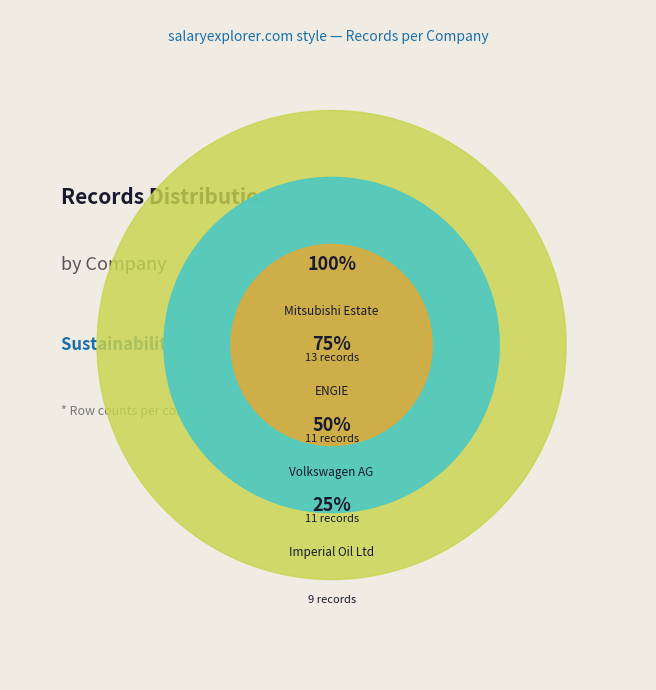

How many segments does this pie chart have?

4